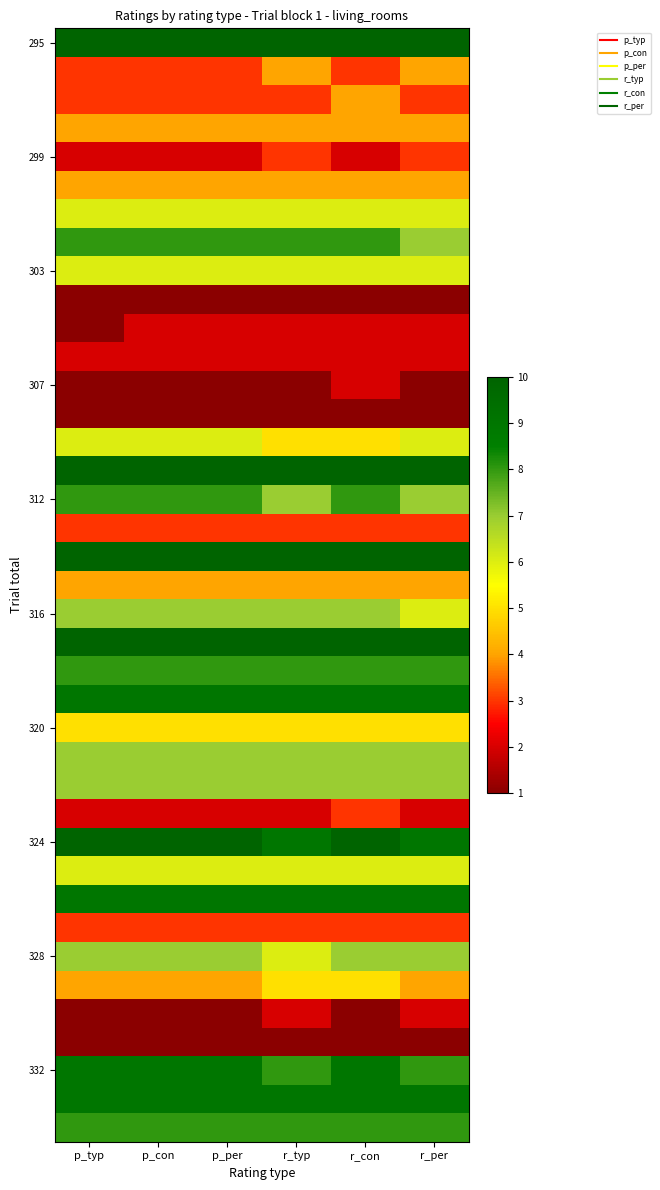

How many distinct data groups are displayed?

39